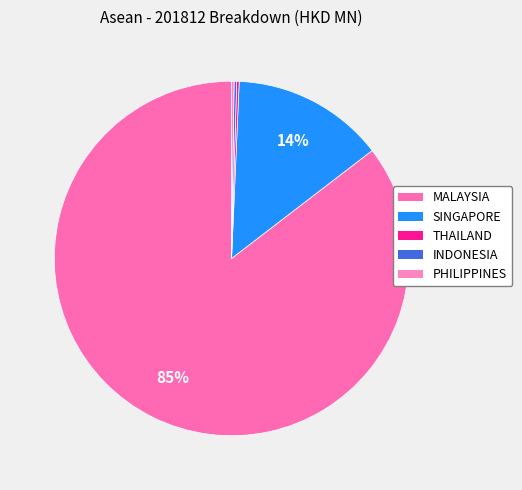

Count the number of slices in the pie.

5